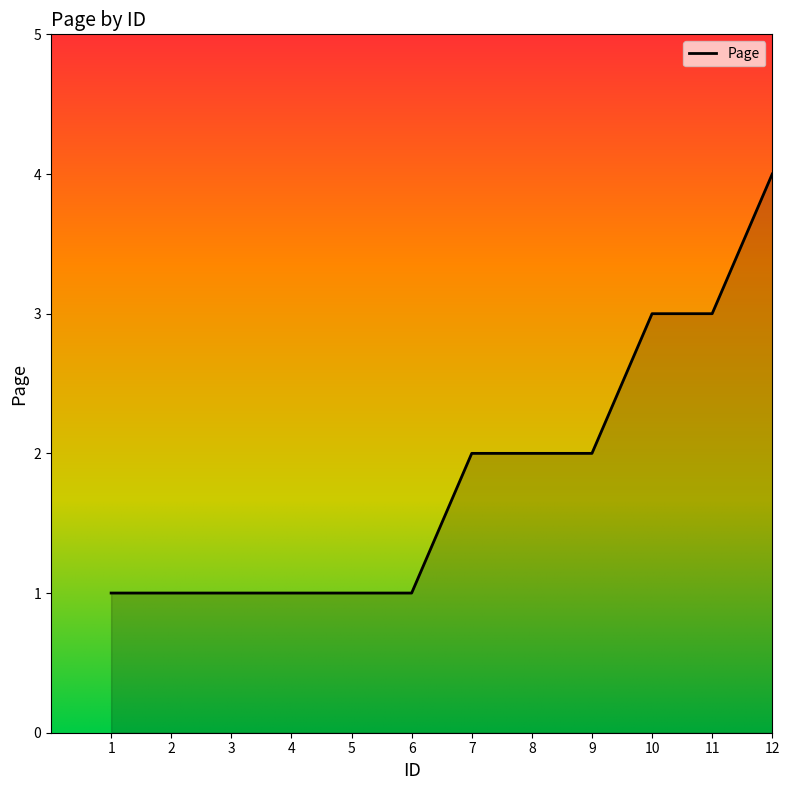

What is the ratio of the value at 1 to the value at 10?

0.3